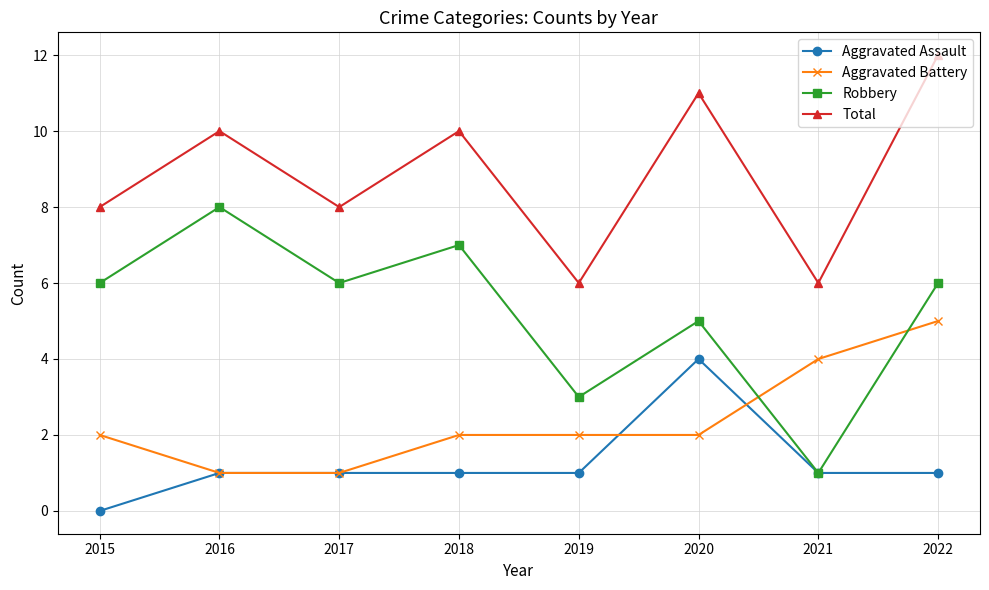

How many lines are shown in the chart?

4